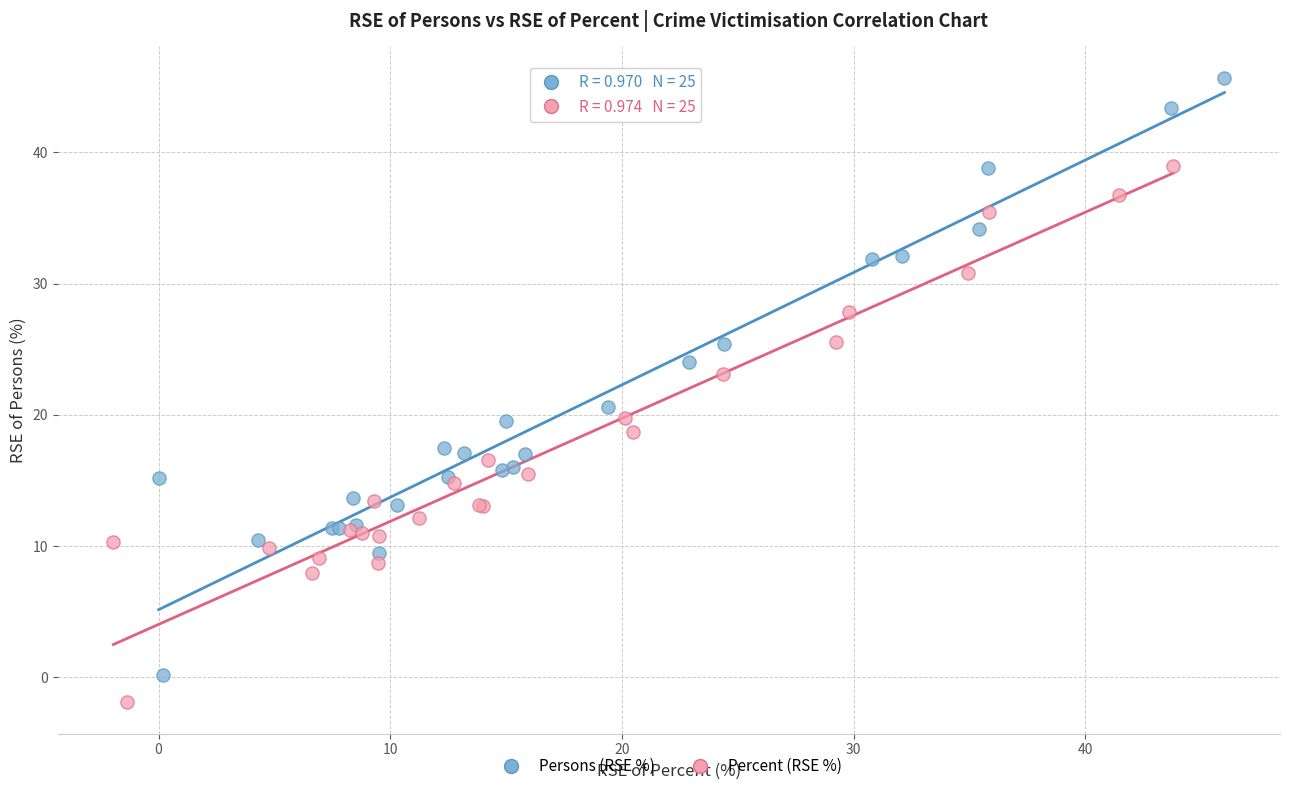

Which series contains the highest Y value?

Persons (RSE %)